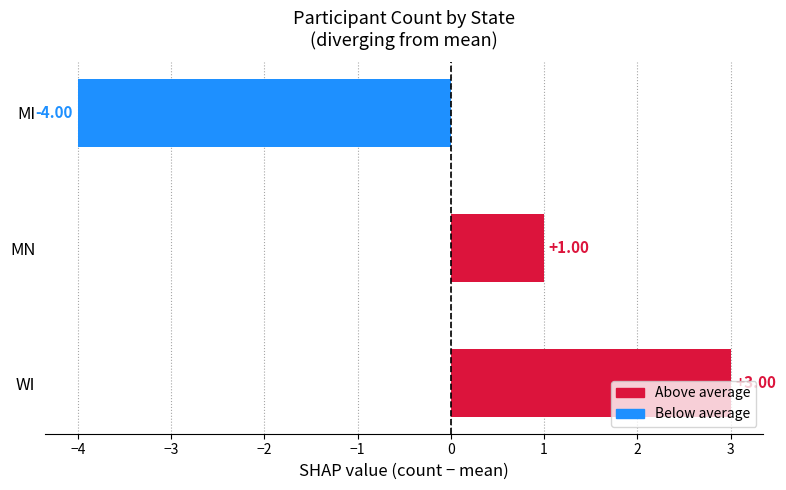

What is the difference between the second highest and minimum values?

5